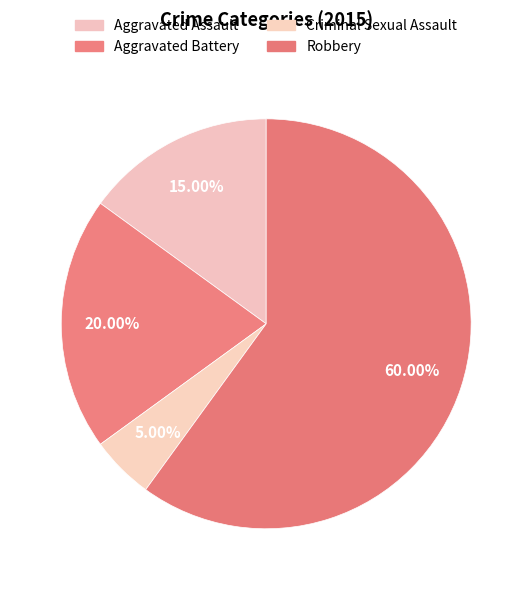

What is the smallest slice in the pie chart?

Criminal Sexual Assault